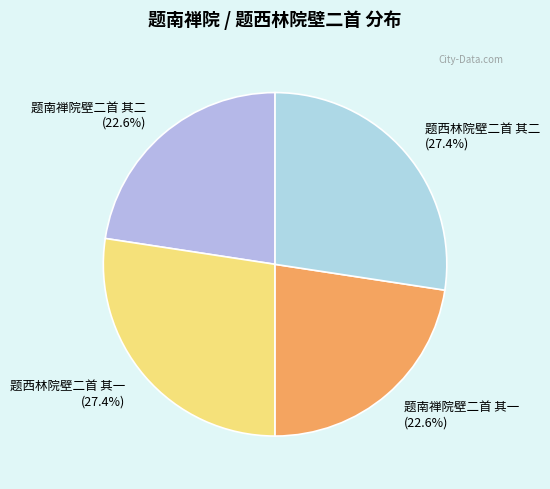

To the nearest percent, what is the difference between the 题西林院壁二首 其二 and 题南禅院壁二首 其二 slice percentages?

5%